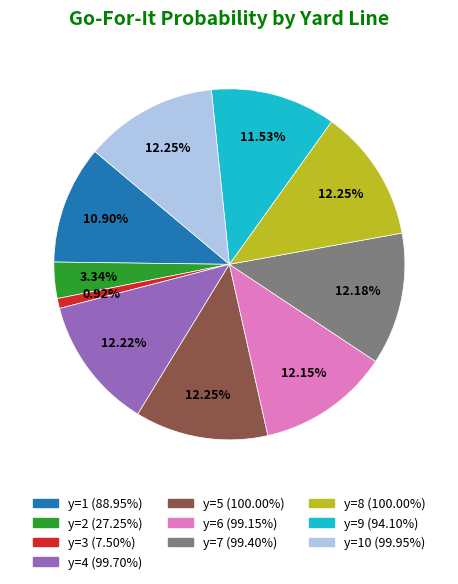

Does any single category account for the majority?

No